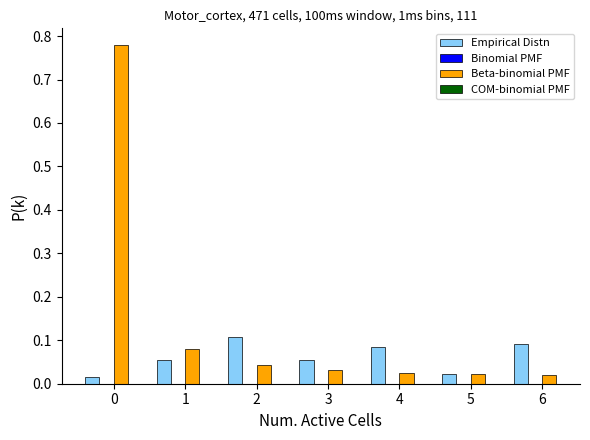

Is the value of Empirical Distn at 6 greater than the value of Beta-binomial PMF at 2?

Yes